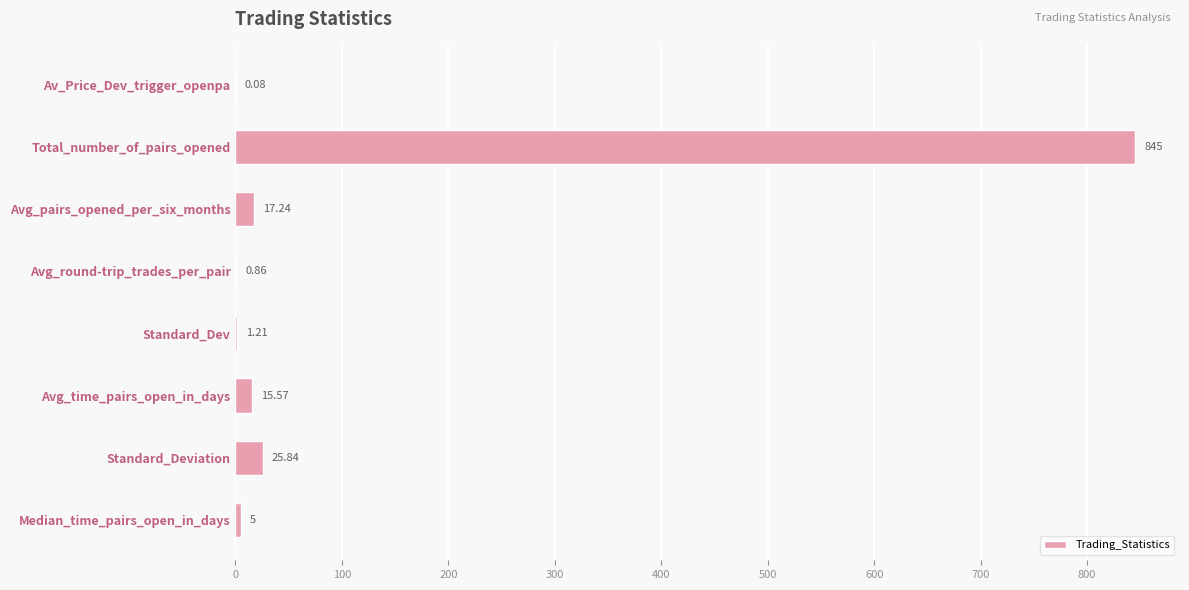

How many distinct data groups are displayed?

1